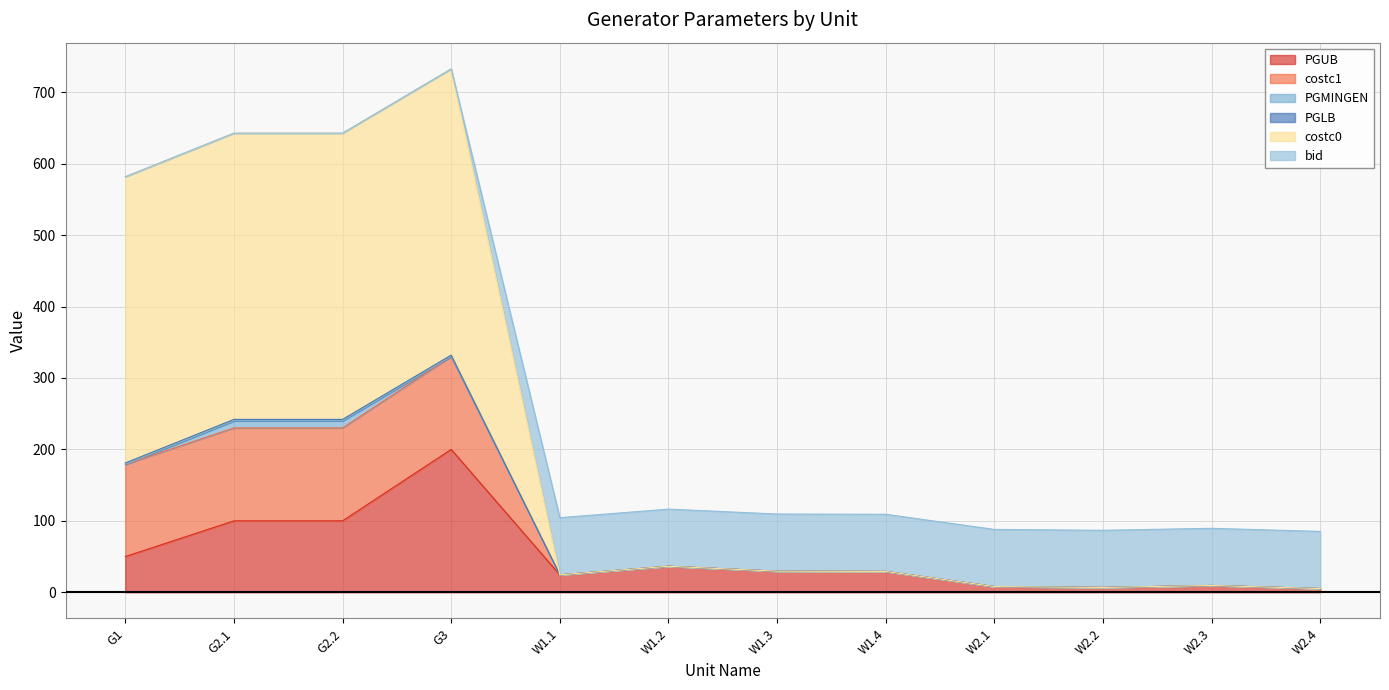

What is the total value across all series at G2.1?

642.7